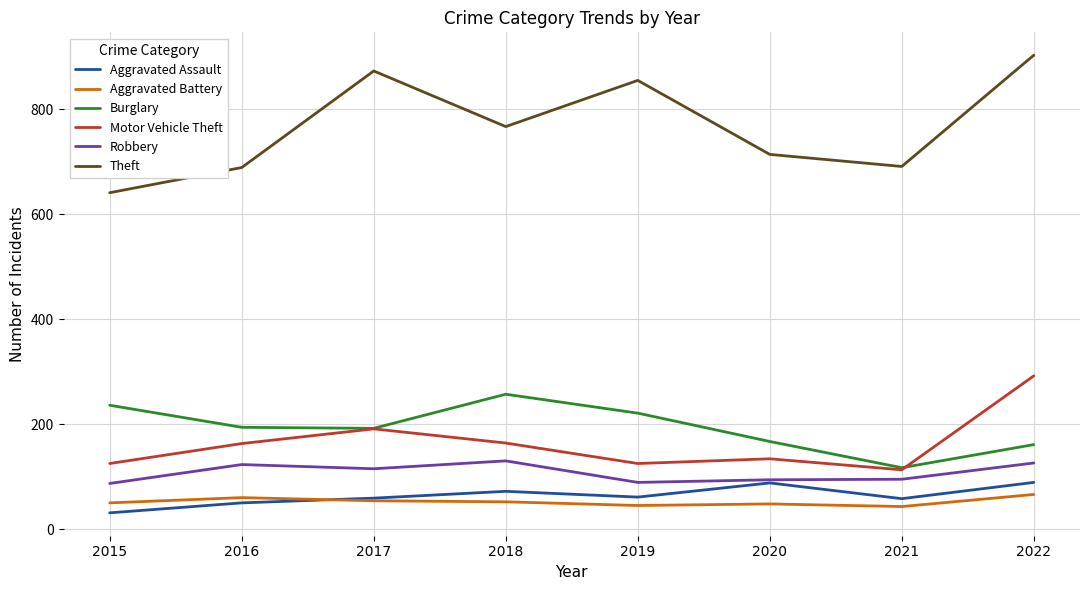

True or false: Robbery has a value of 152 at 2021.

False